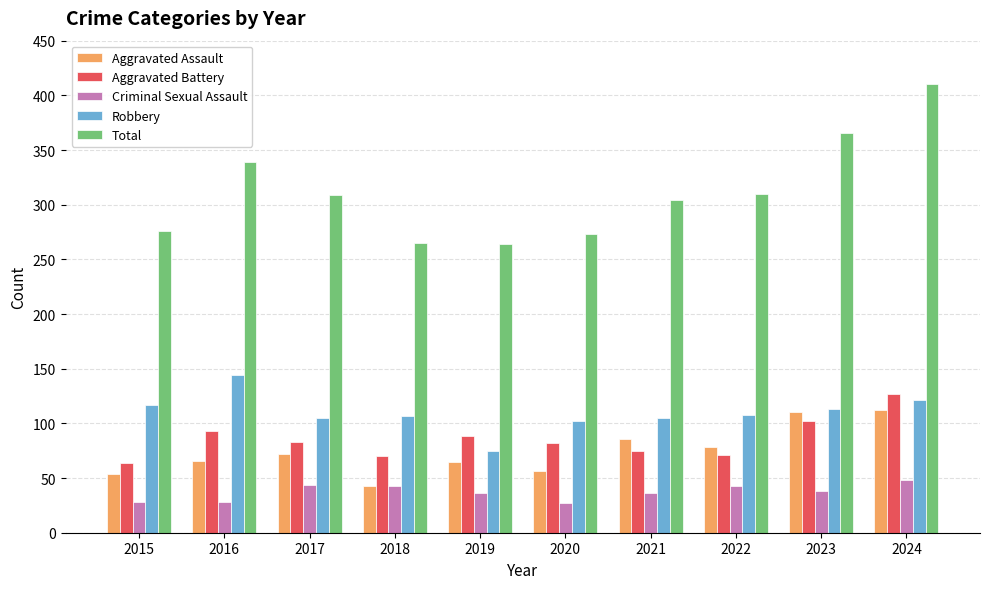

Is it true that Criminal Sexual Assault equals 10 at 2015?

False